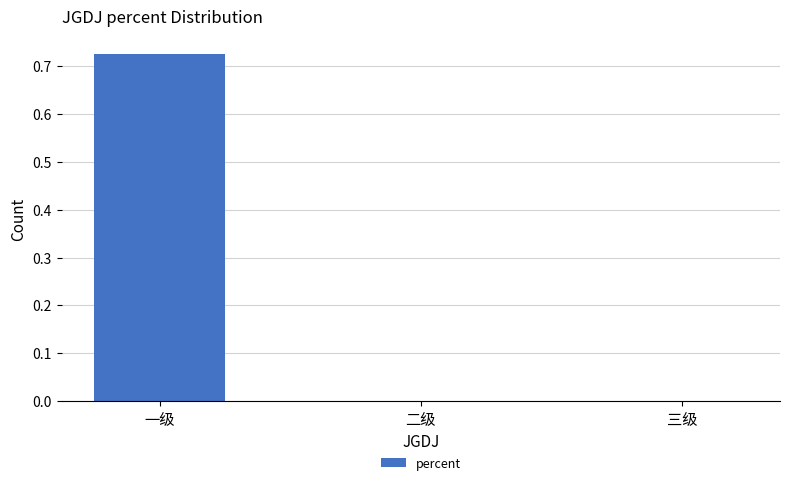

Which category has the highest value across all series?

一级